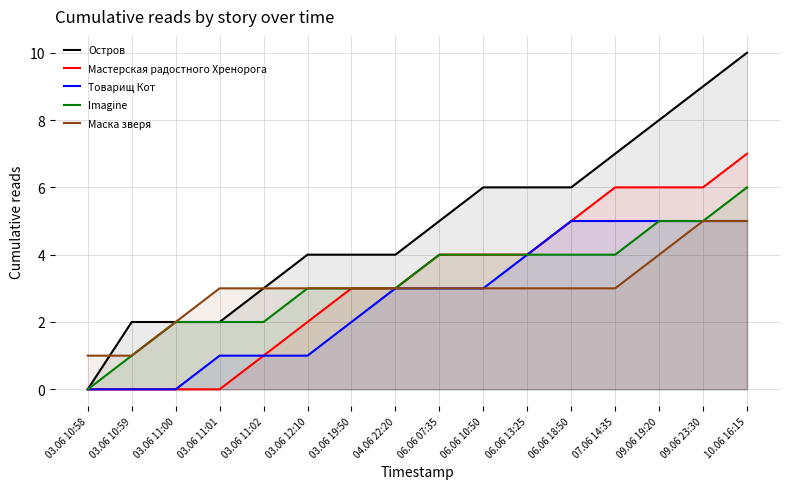

What is the label of the 16th point from the right?

03.06 10:58